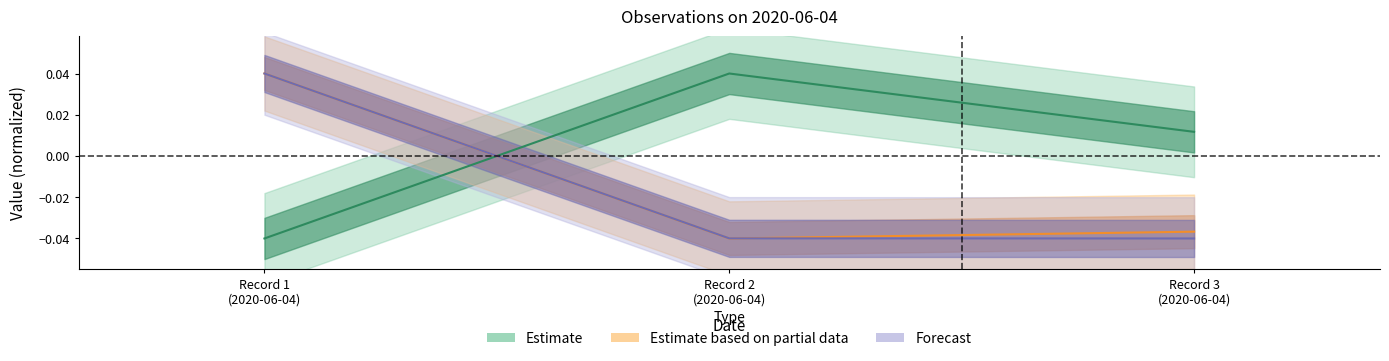

What position from the left is Record 1 (2020-06-04)?

1